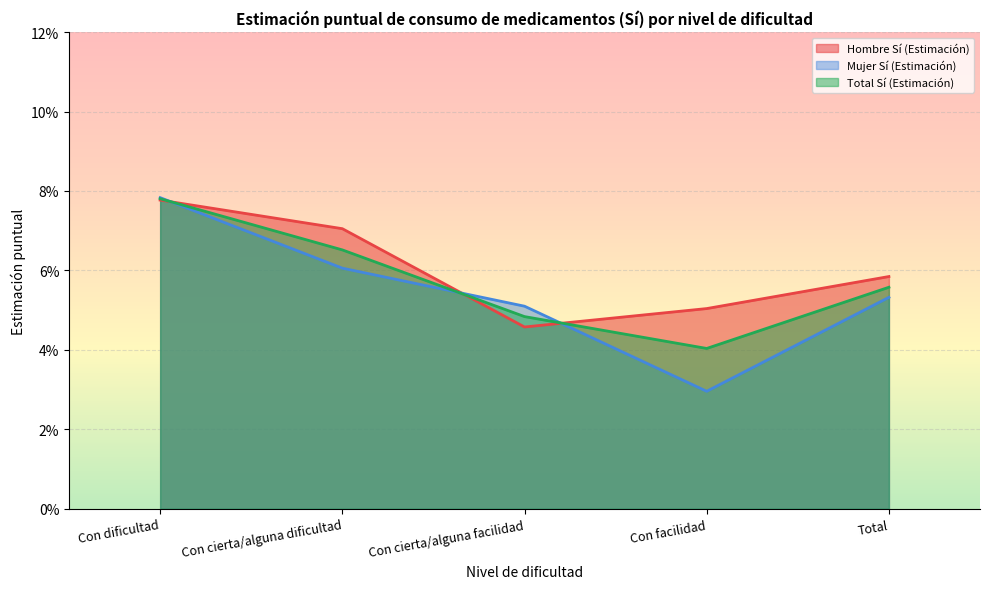

At which category does the chart reach its minimum across all series?

Con facilidad